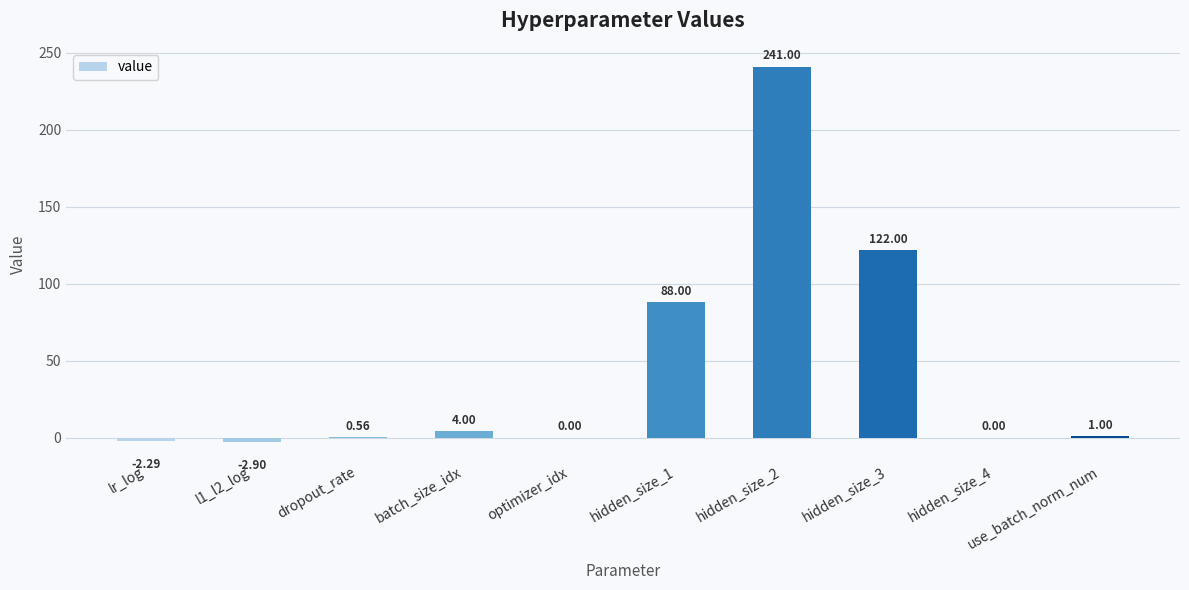

What is the sum of all values?

451.4